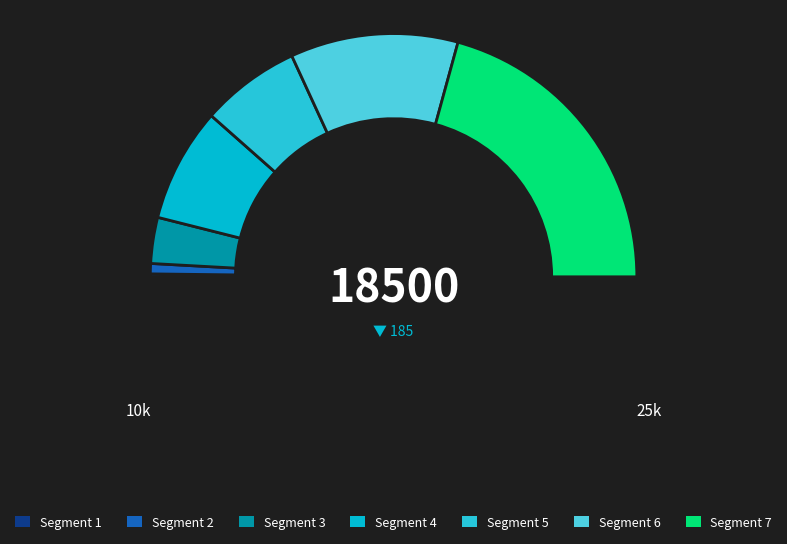

How many slices are in this pie chart?

7